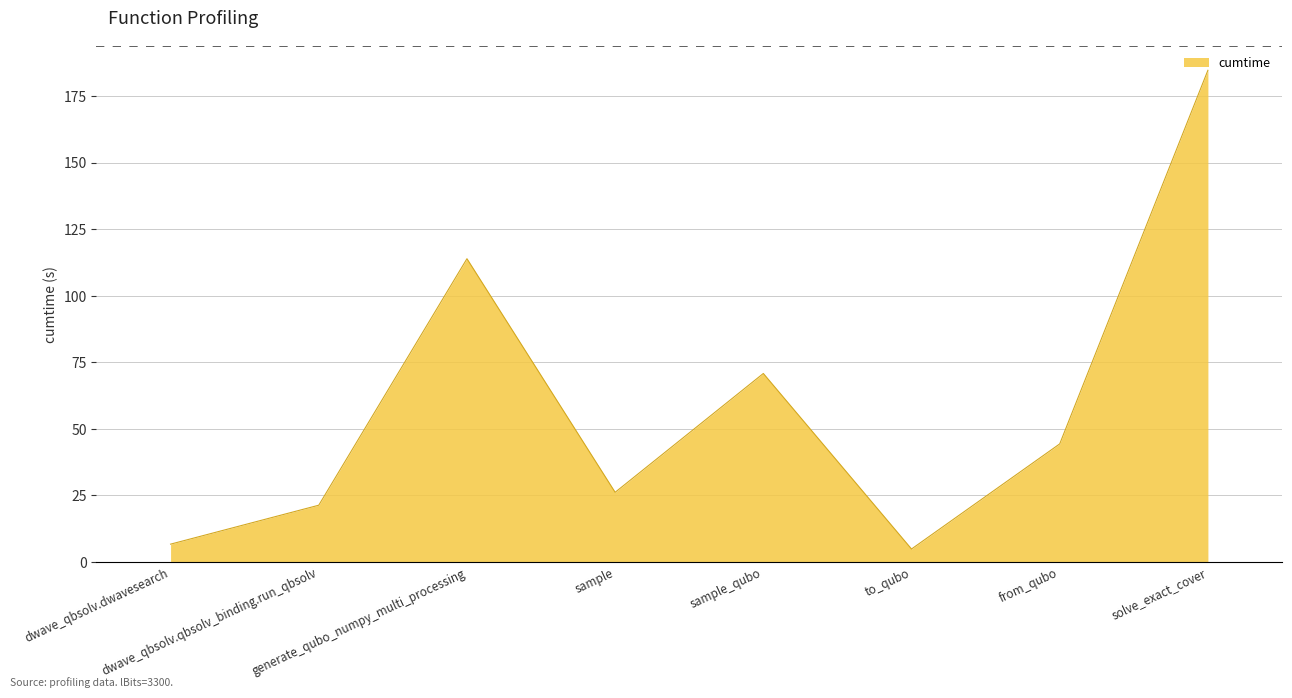

What is the difference between the values at to_qubo and sample?

21.3